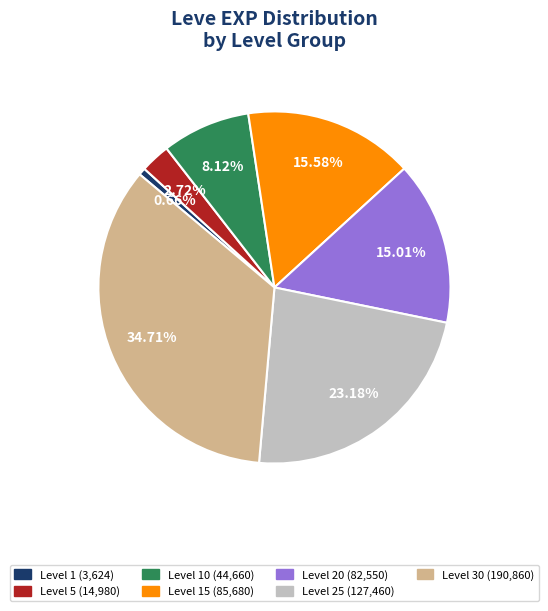

To the nearest percent, what is the difference between the largest and smallest slice percentages?

34%